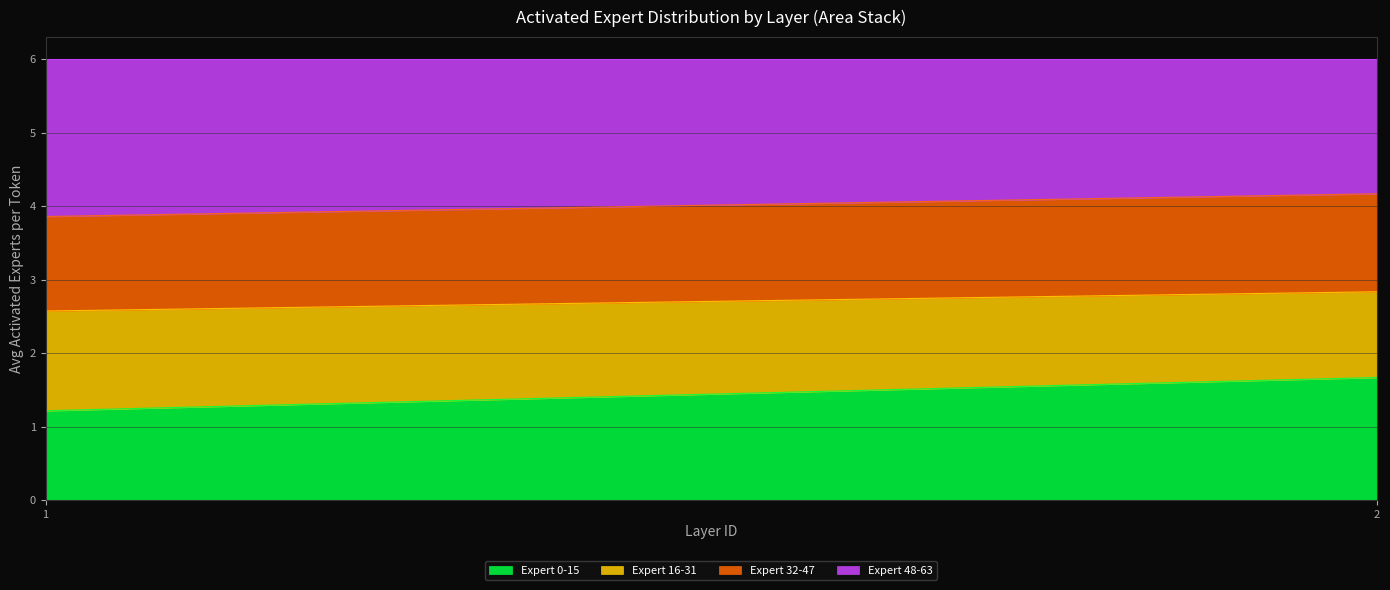

The Expert 0-15 series shows 5 at 3. True or false?

False